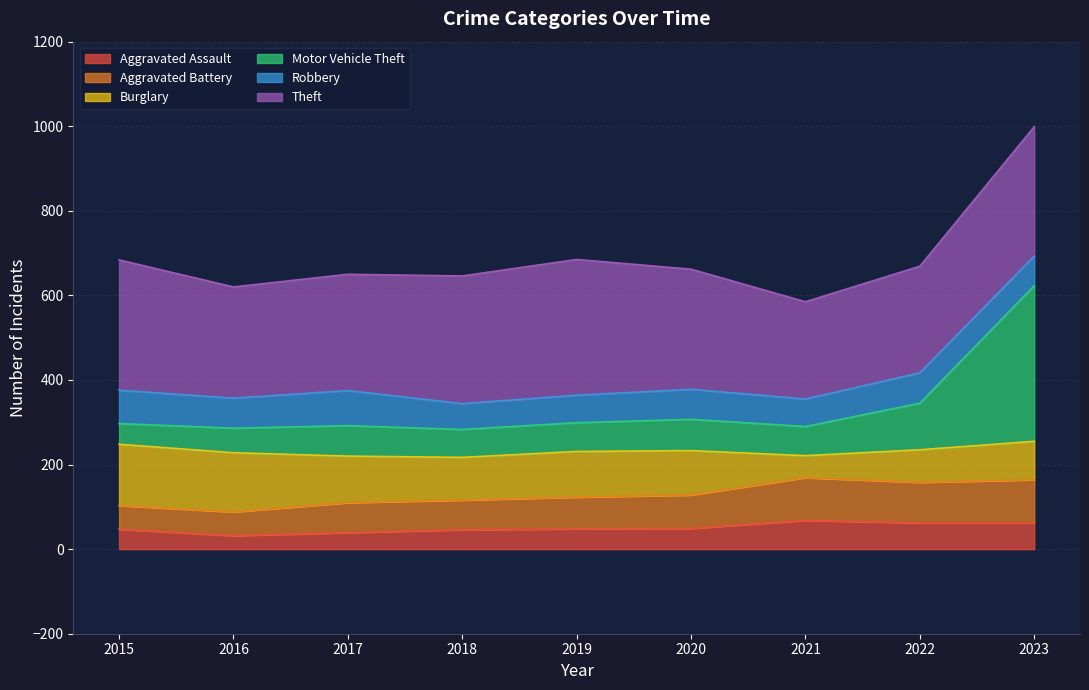

What are all the series names shown in the legend?

Aggravated Assault, Aggravated Battery, Burglary, Motor Vehicle Theft, Robbery, Theft